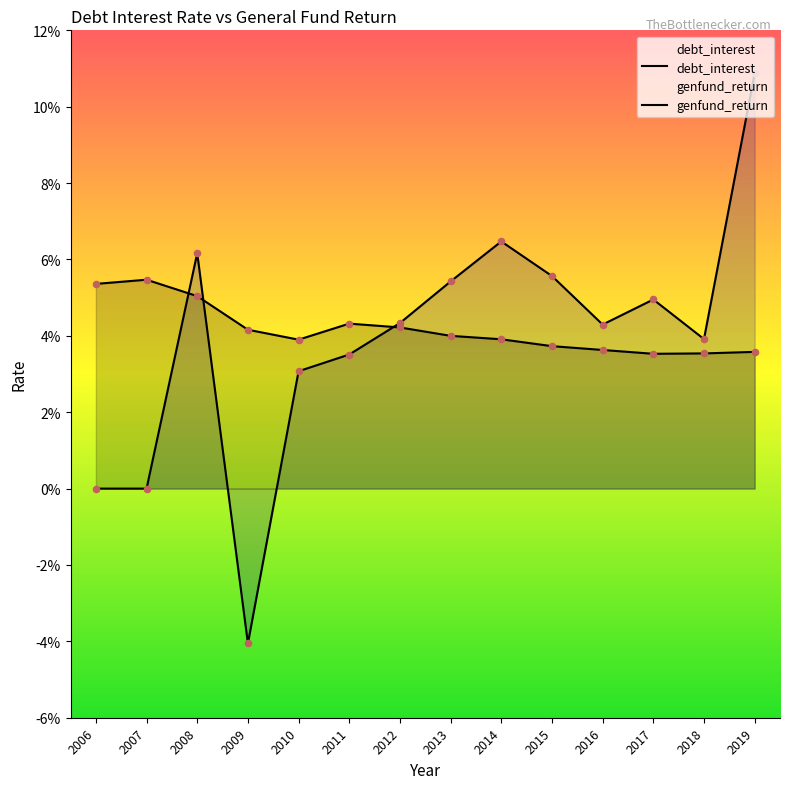

What are all the series names shown in the legend?

debt_interest, genfund_return